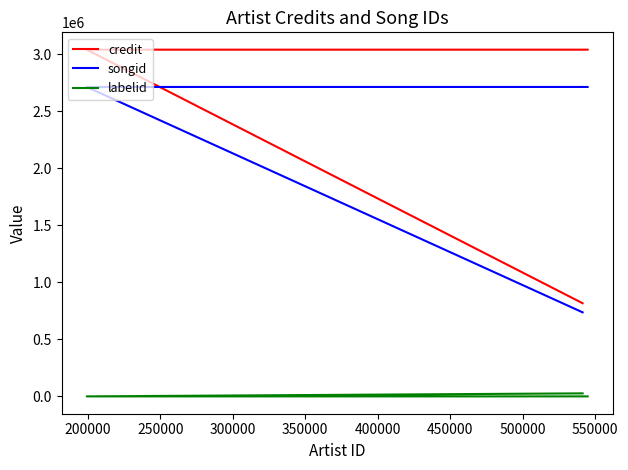

How many categories are shown in the chart?

4